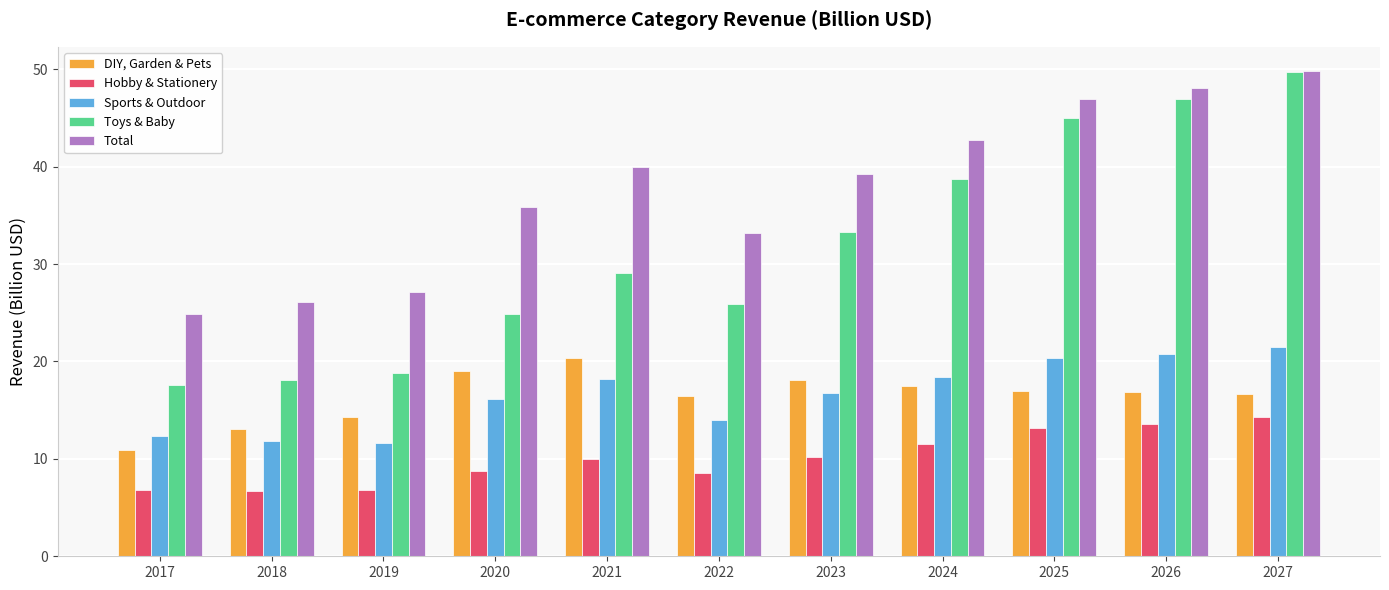

What value does the DIY, Garden & Pets series have at 2020?

19.0